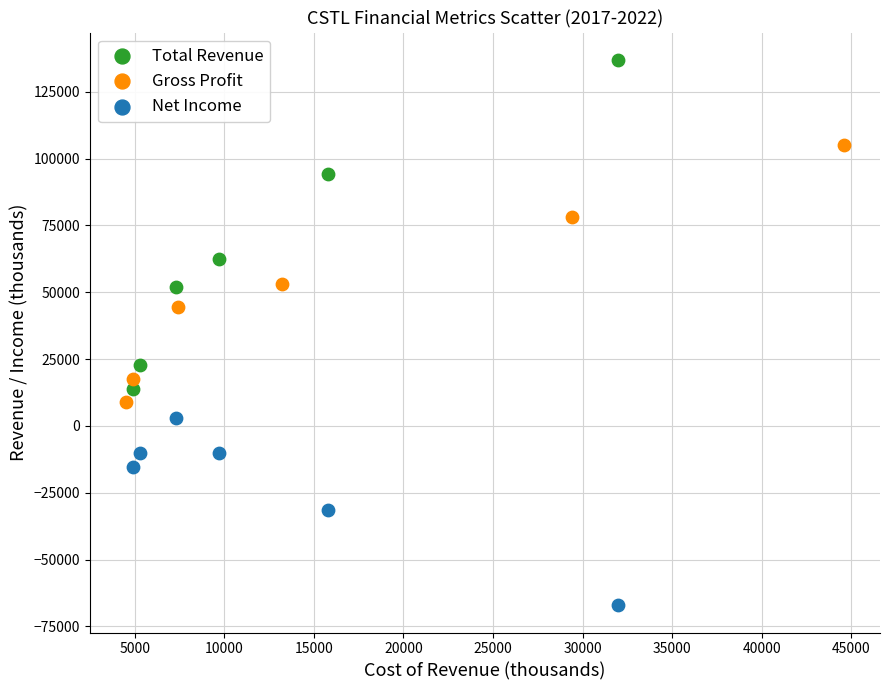

Which series has the widest spread of Y values?

Total Revenue